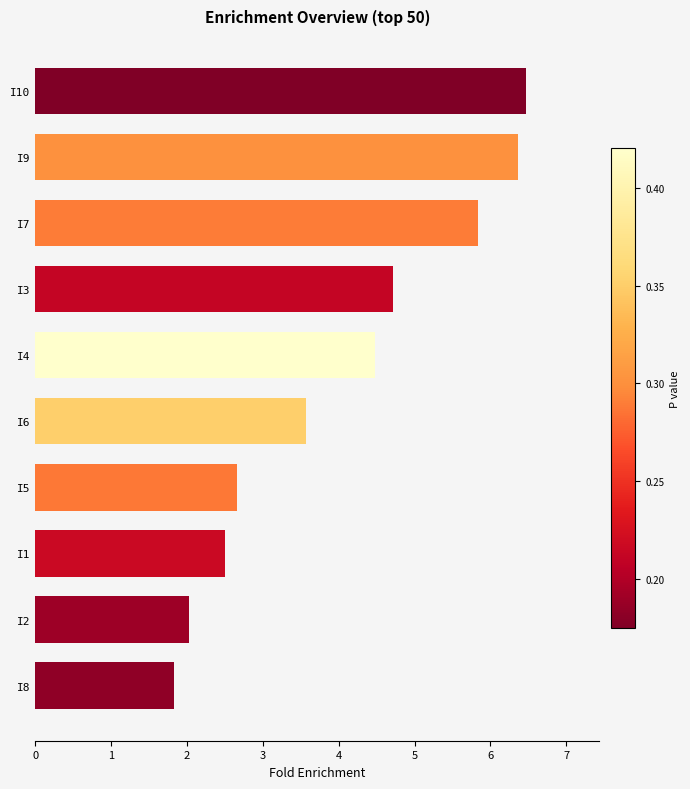

True or false: the data shows 2.7 at I5.

True